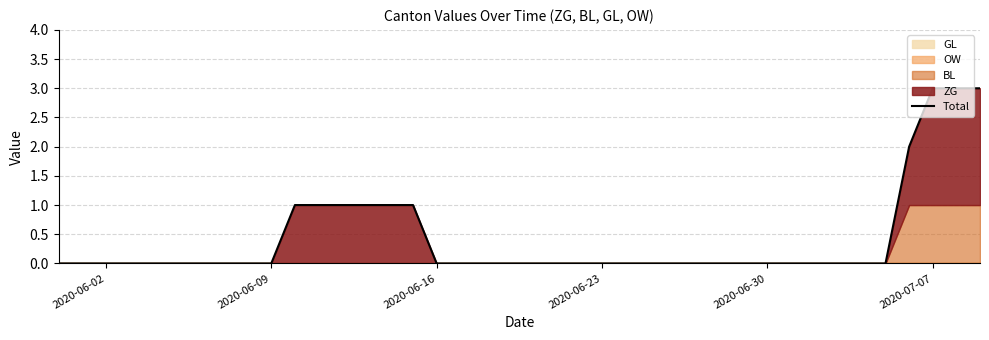

What is the value of the 14th point from the left?

1